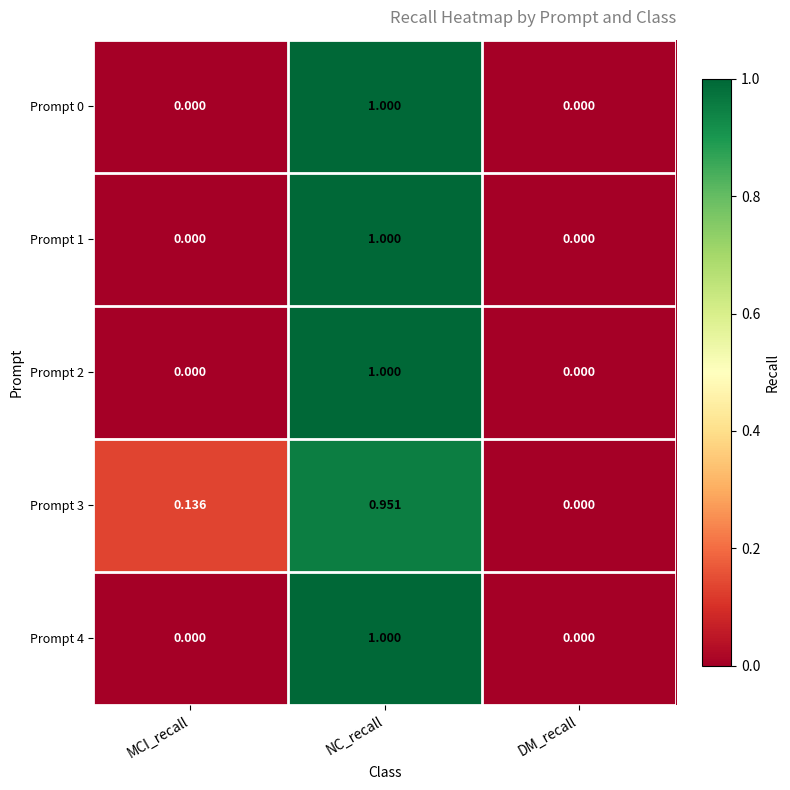

Which series changed the most between MCI_recall and DM_recall?

Prompt 3